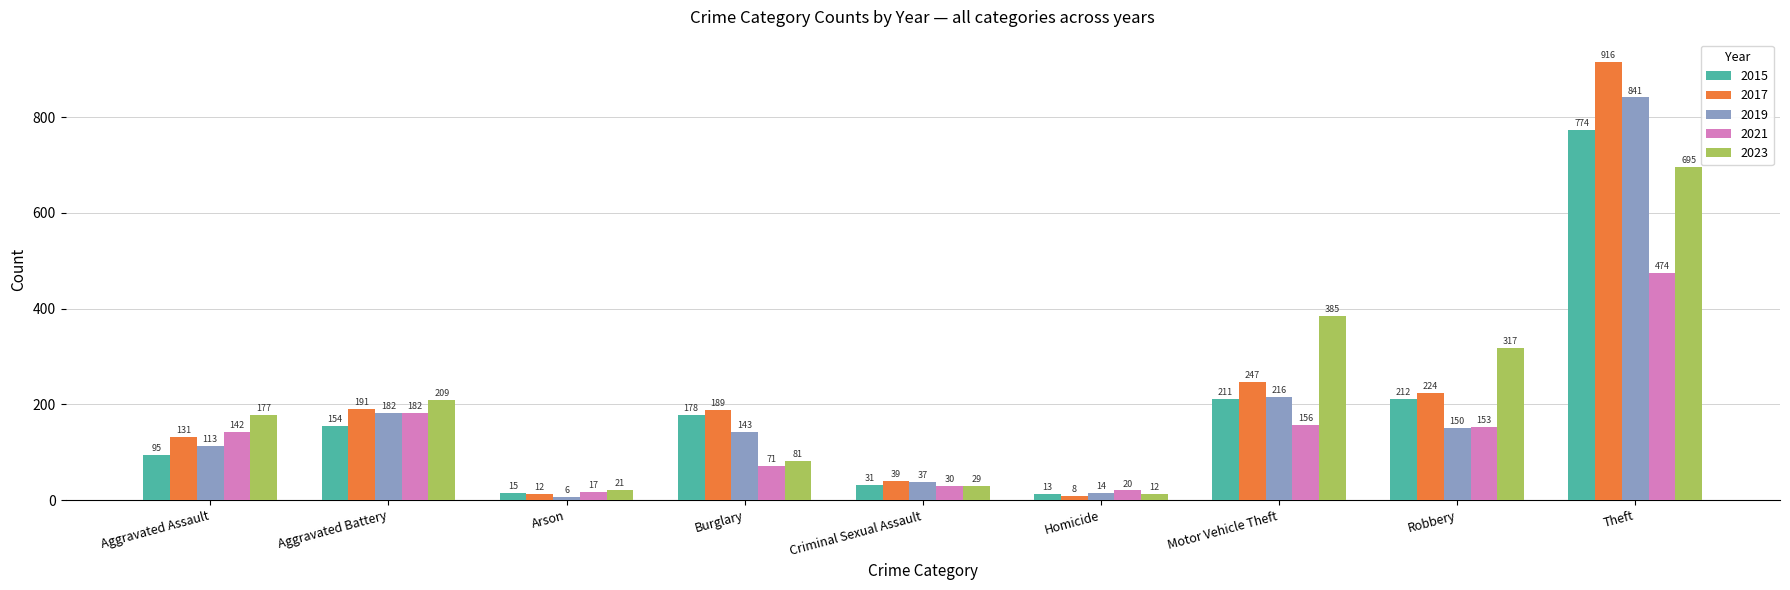

What are all the series names shown in the legend?

2015, 2017, 2019, 2021, 2023